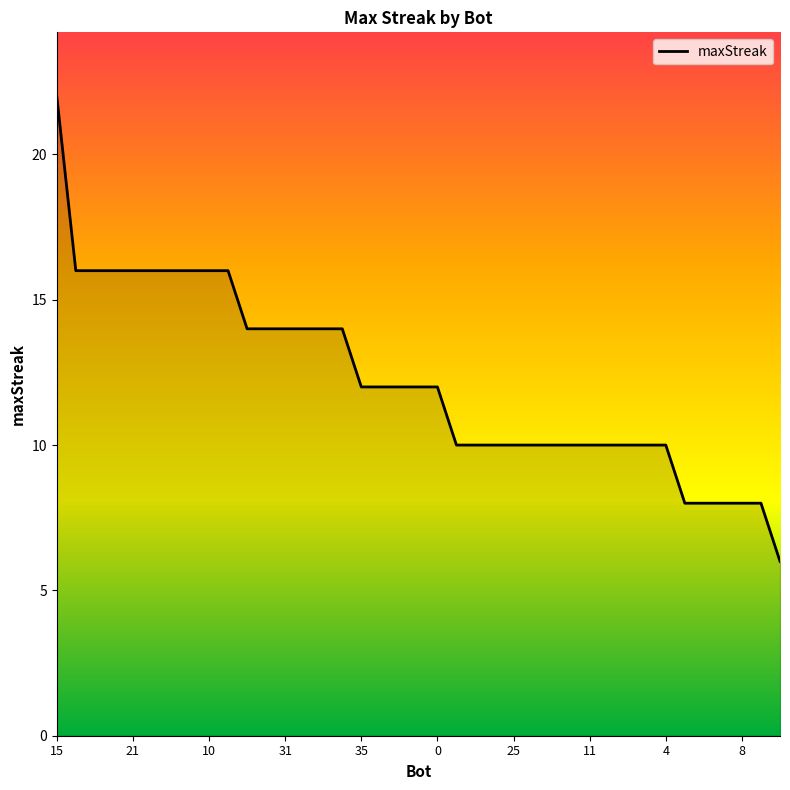

What is the difference between the maximum and minimum values?

16